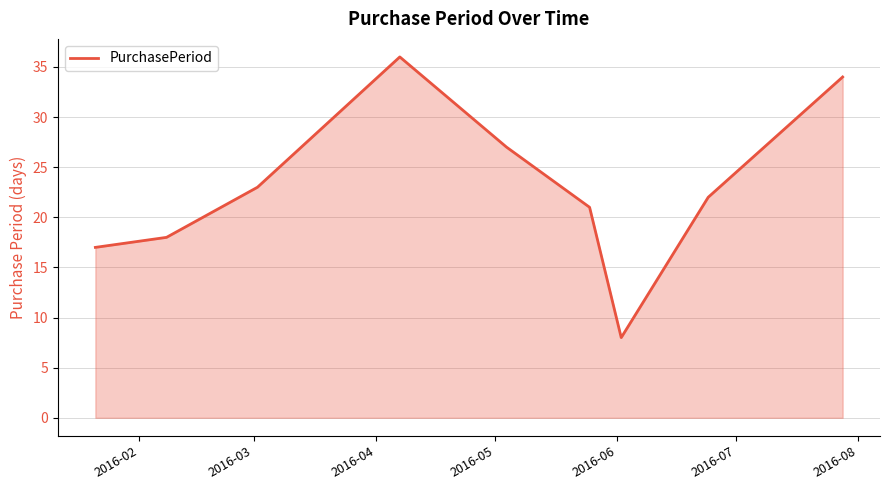

What is the difference between the maximum and minimum values?

28